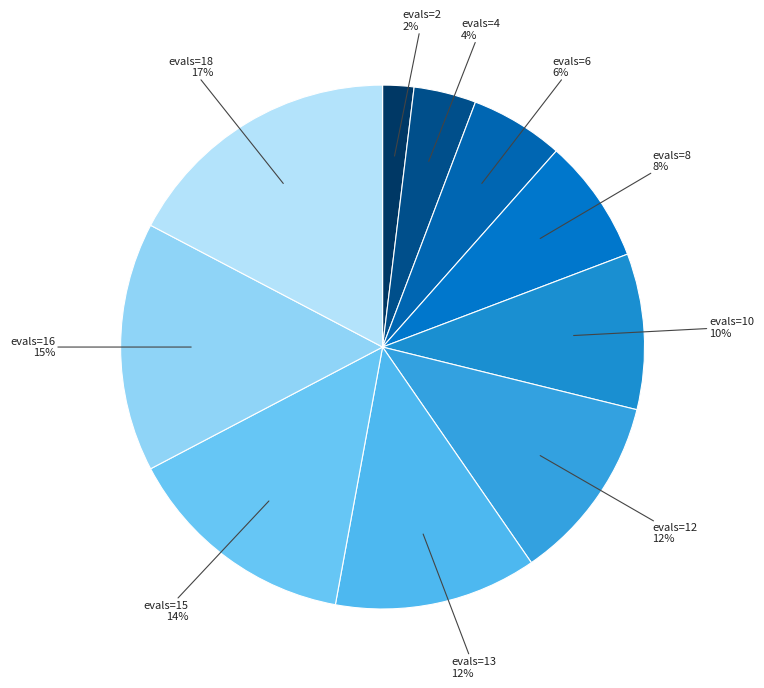

How many slices are in this pie chart?

10